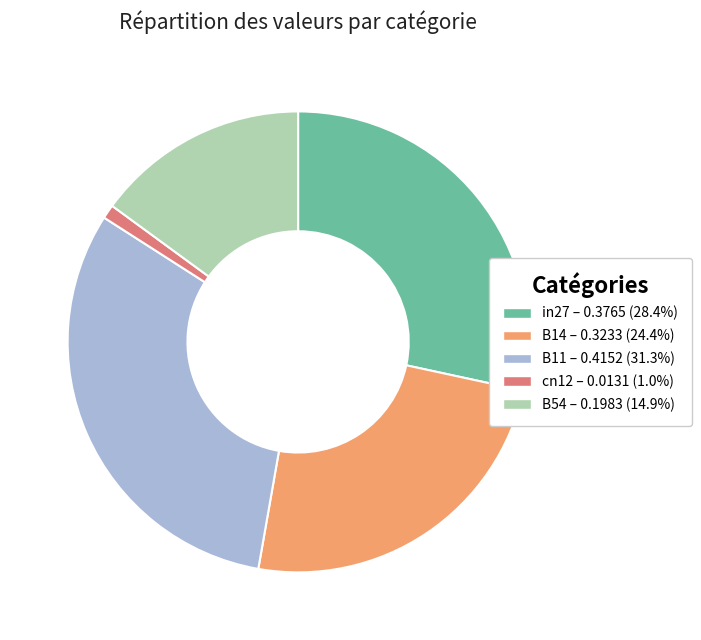

Which slice is the largest?

B11